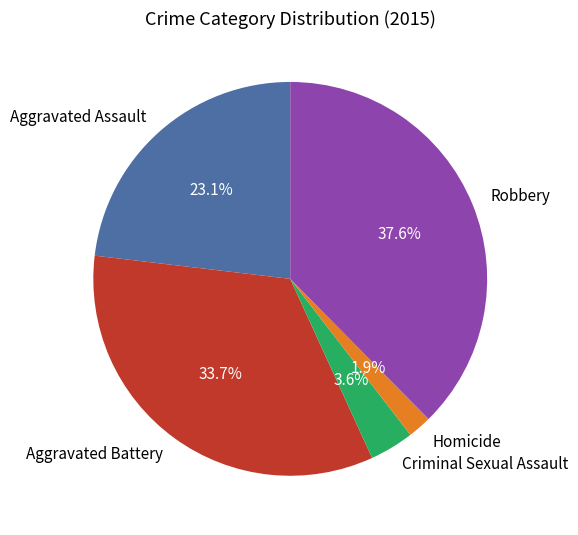

What percentage do Aggravated Assault and Criminal Sexual Assault together represent?

26.7%